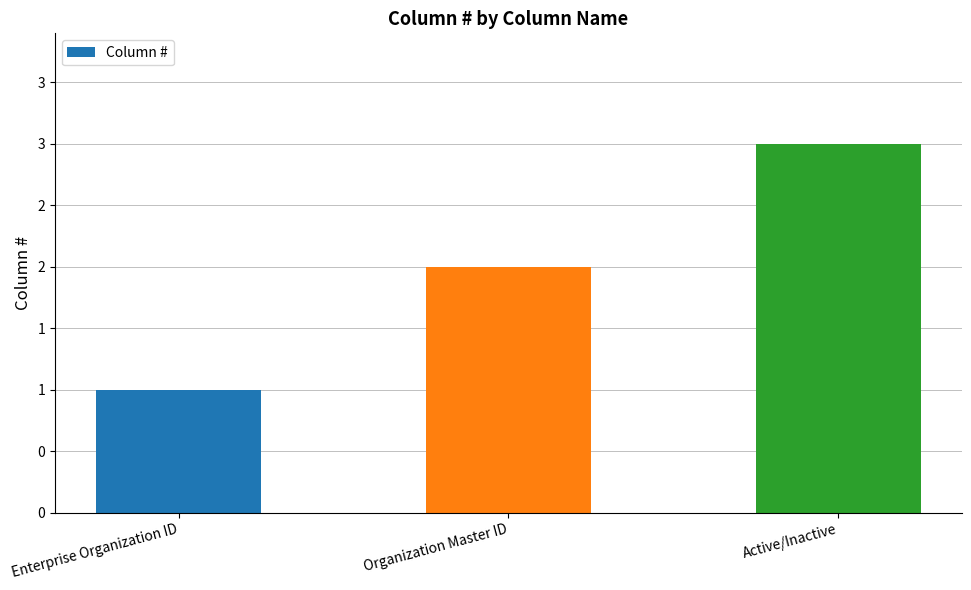

Count the values in the range 1 to 3.

3